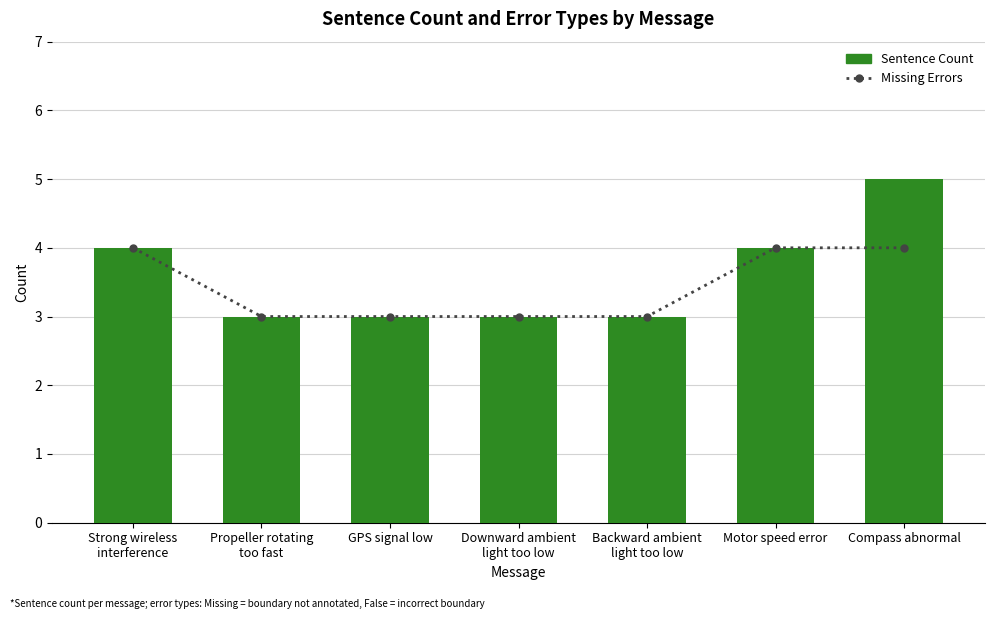

Reading right to left, list all the values displayed in this chart.

Missing Errors: Compass abnormal=4	Motor speed error=4	Backward ambient
light too low=3	Downward ambient
light too low=3	GPS signal low=3	Propeller rotating
too fast=3	Strong wireless
interference=4
Sentence Count: Compass abnormal=5	Motor speed error=4	Backward ambient
light too low=3	Downward ambient
light too low=3	GPS signal low=3	Propeller rotating
too fast=3	Strong wireless
interference=4